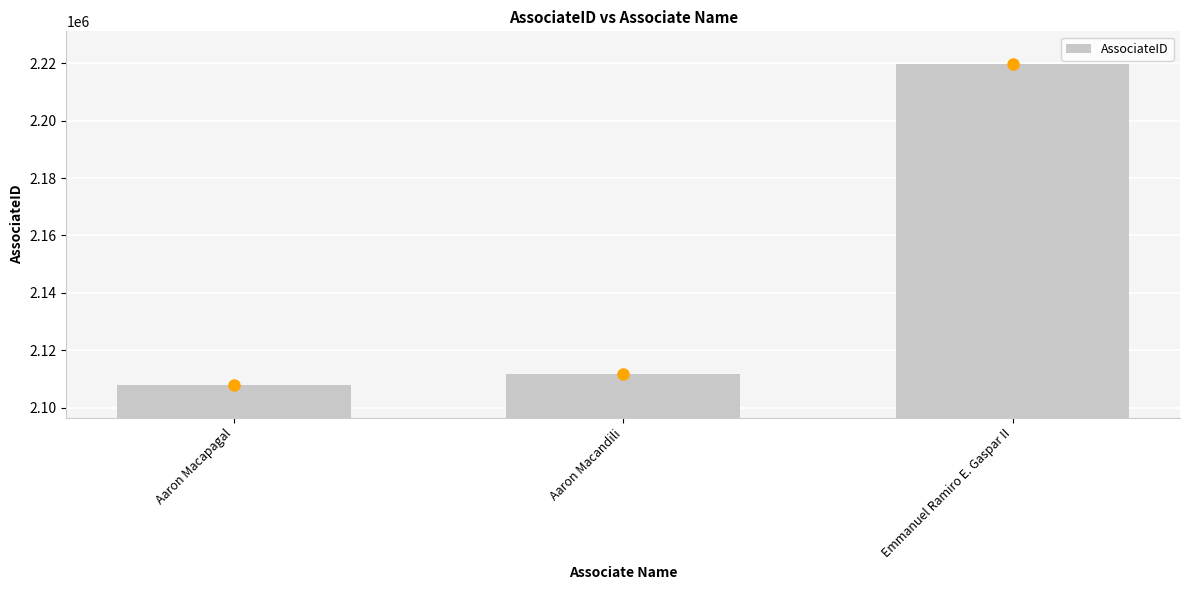

Which label corresponds to the smallest value in the chart?

Aaron Macapagal